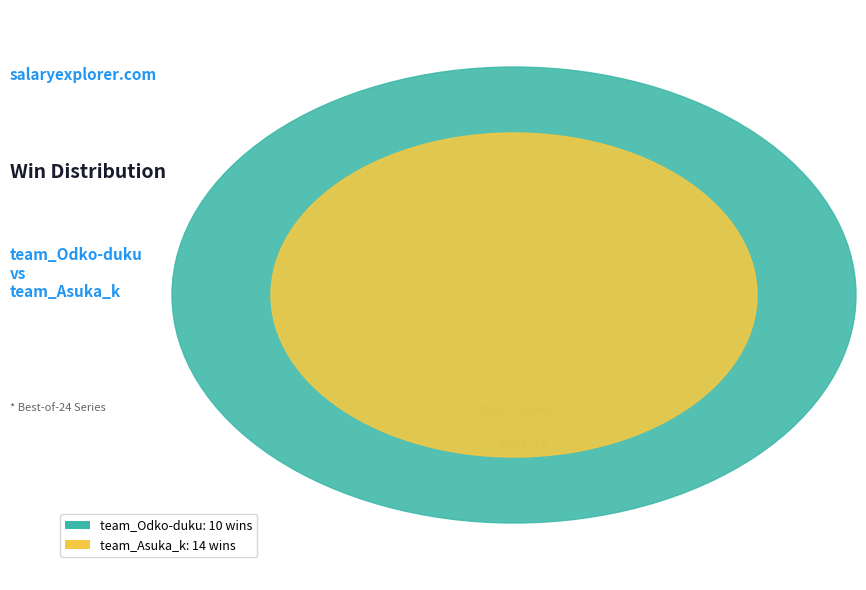

To the nearest percent, what is the average slice percentage?

50%